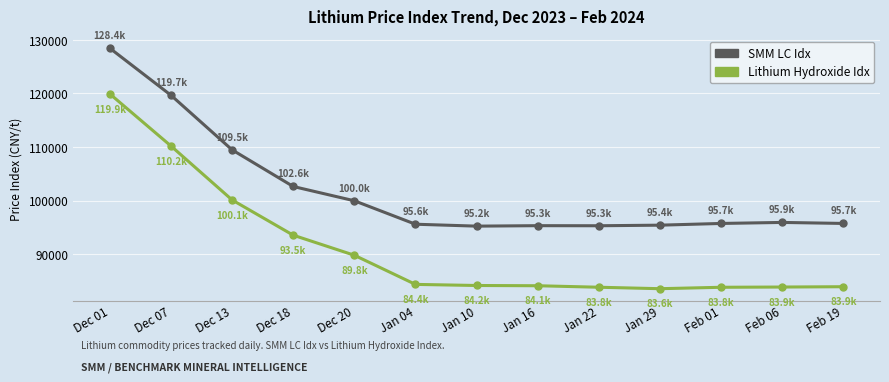

How many data points in SMM LC Idx are less than 95732?

6